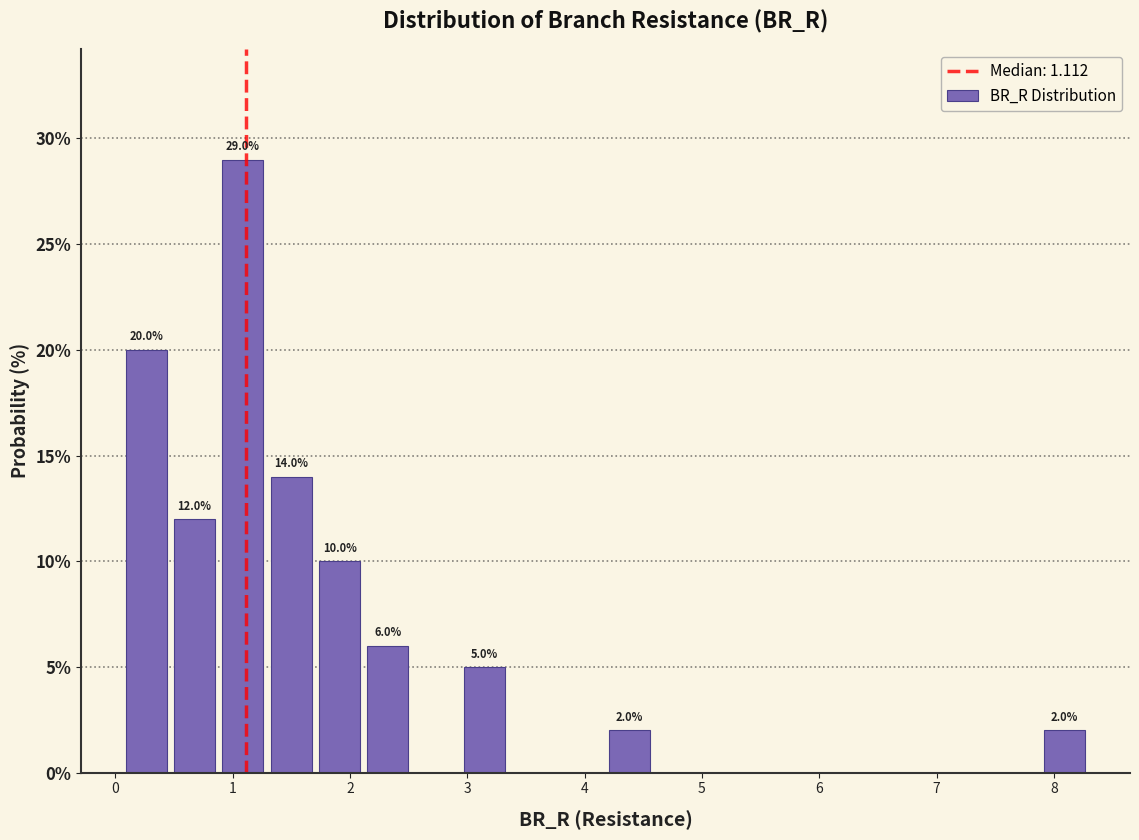

Over which range of the x-axis is the bar tallest?

0.9 to 1.3